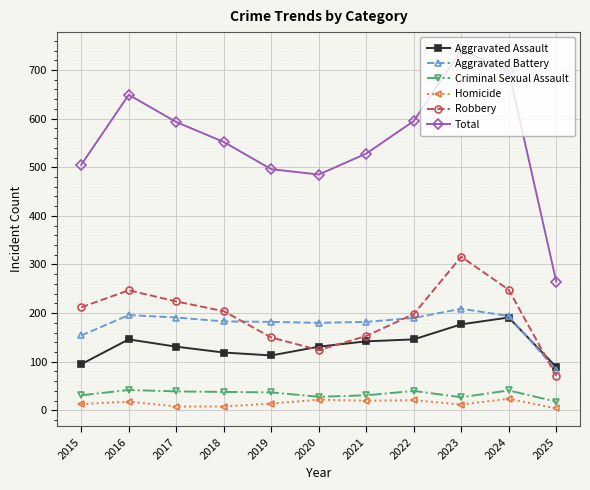

What is the smallest value displayed?

4